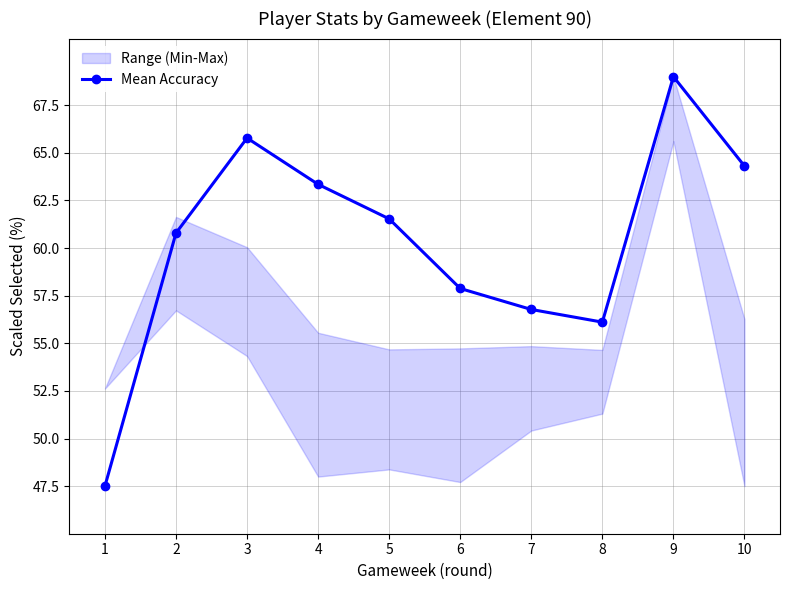

The value at 9 is 102.6. True or false?

False